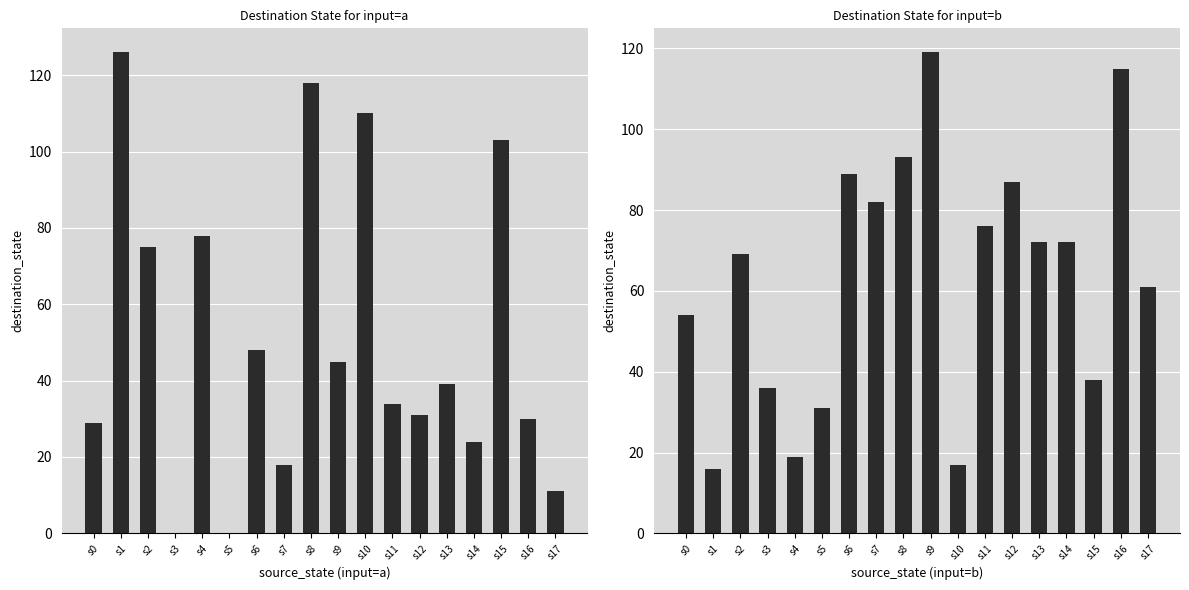

What is the sum of the input_b_dest values at s15 and s0?

92